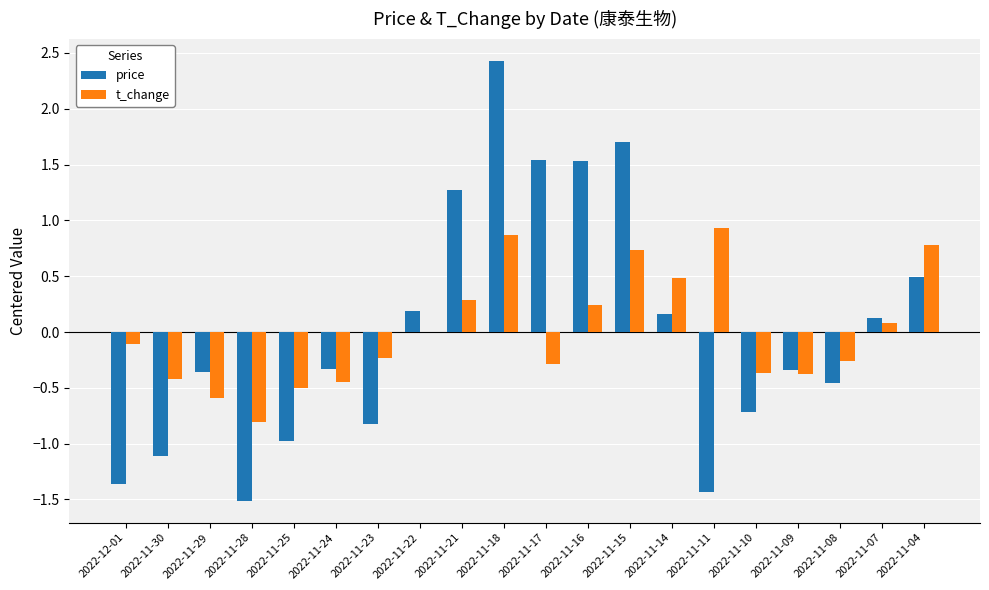

What is the difference between the t_change values at 2022-11-21 and 2022-11-09?

0.7